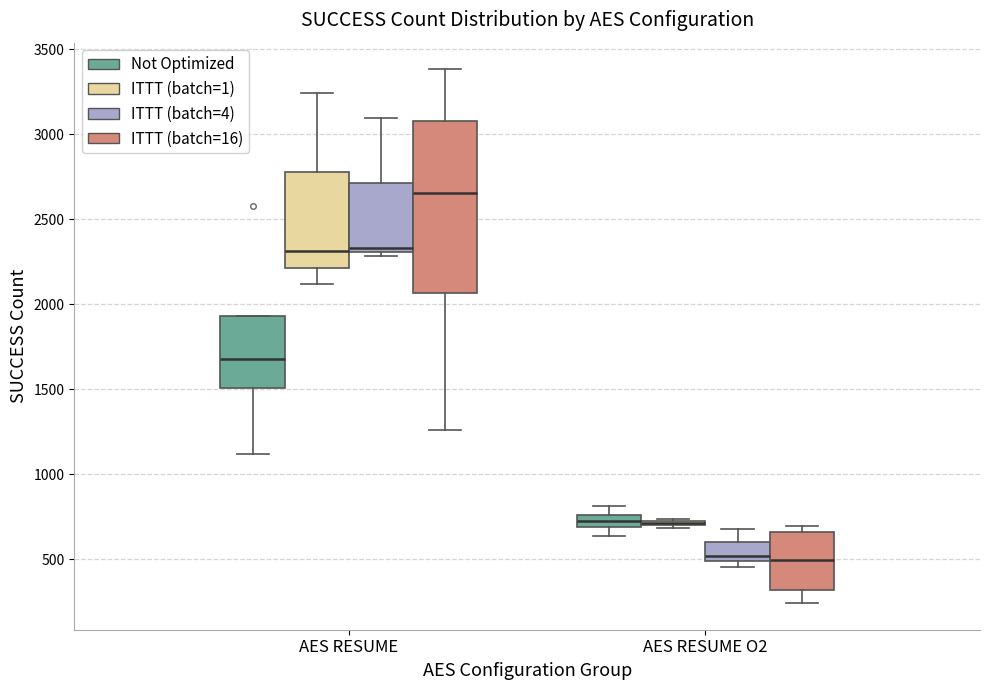

Where does the median line of the box for AES RESUME (ITTT (batch=4)) sit on the y-axis? The values are not printed on the chart, so give them approximately, as read against the axis.

2350